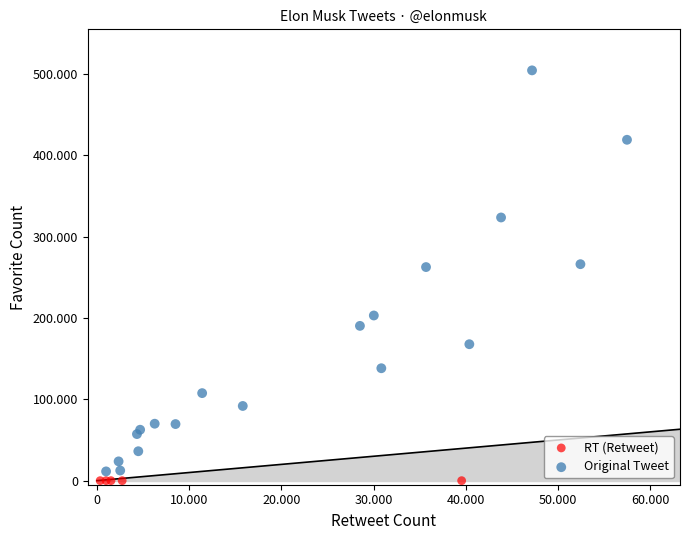

What are all the series names shown in the legend?

RT (Retweet), Original Tweet